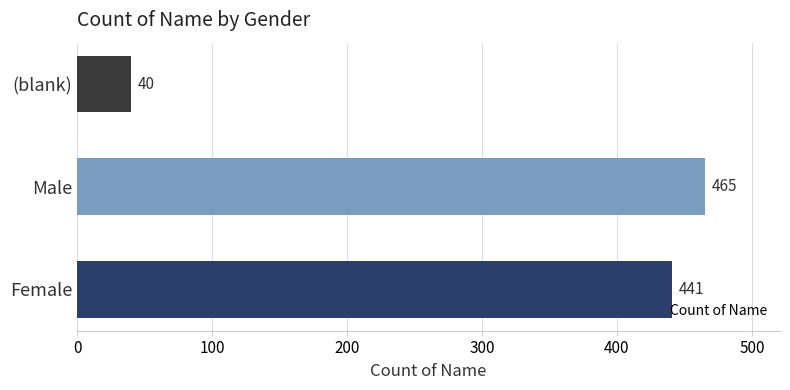

List the labels in order of value, smallest first.

(blank), Female, Male